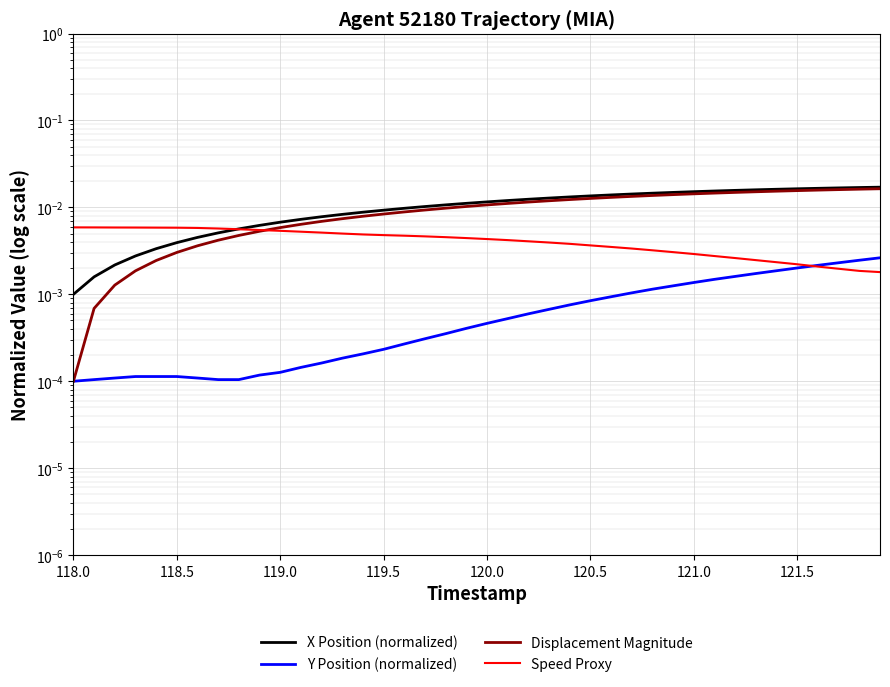

At how many categories does at least one series exceed 0?

40